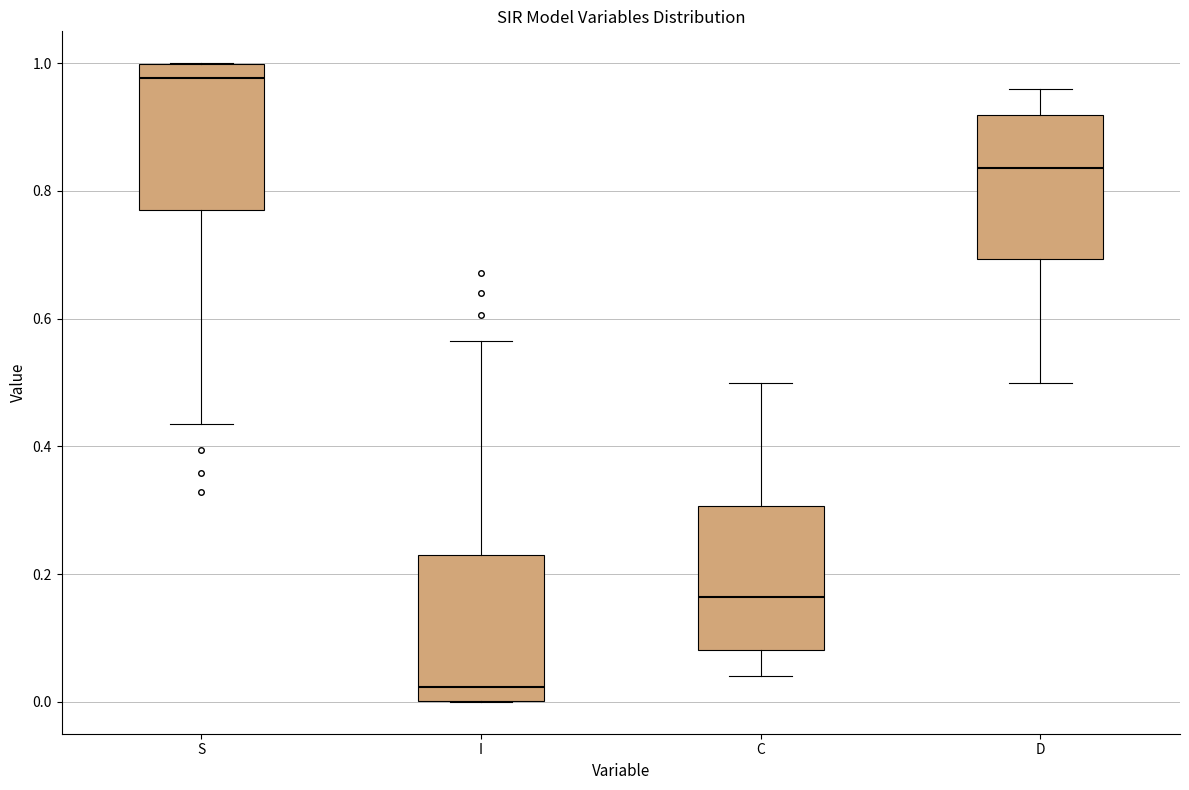

Reading left to right, transcribe this box plot: for each box, give where its median line is, the range the box spans, and where its two whiskers end, as read against the y-axis. The values are not printed on the chart, so give them approximately, as read against the axis.

S: median 0.98, box 0.76 to 1.00, whiskers 0.44 to 1.00
I: median 0.02, box 0.00 to 0.24, whiskers 0.00 to 0.56
C: median 0.16, box 0.08 to 0.30, whiskers 0.04 to 0.50
D: median 0.84, box 0.70 to 0.92, whiskers 0.50 to 0.96